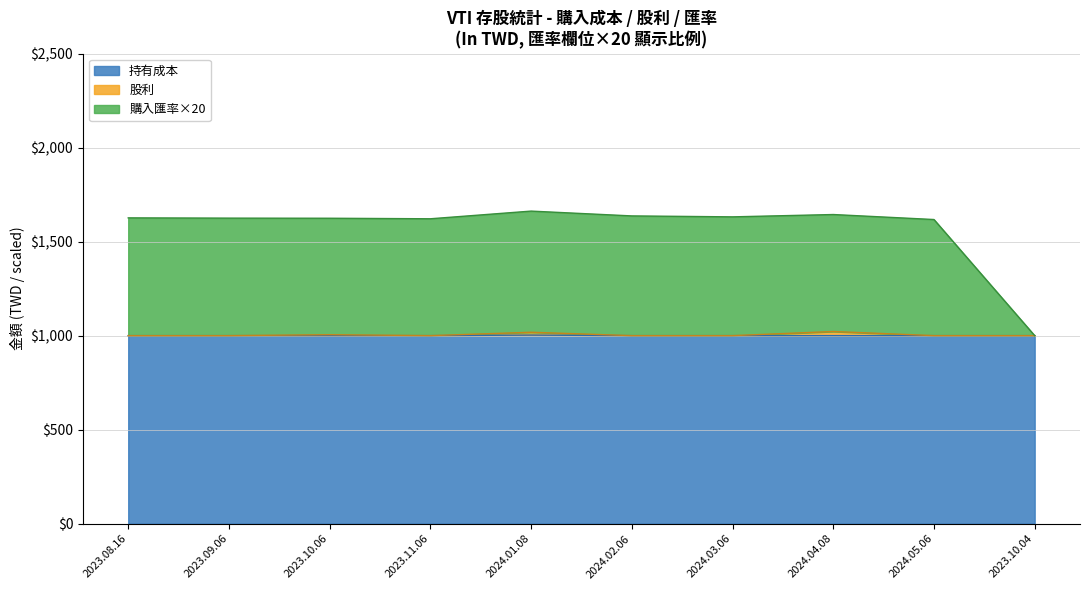

What is the maximum value for 持有成本?

1003.0